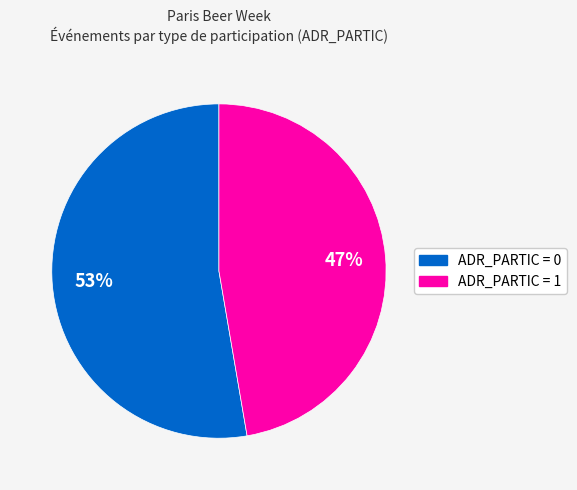

To the nearest percent, what is the average slice percentage?

50%